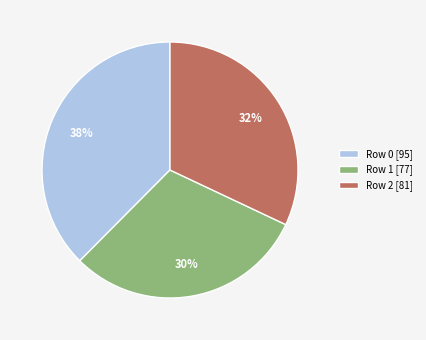

Between Row 2 [81] and Row 0 [95], which is larger?

Row 0 [95]